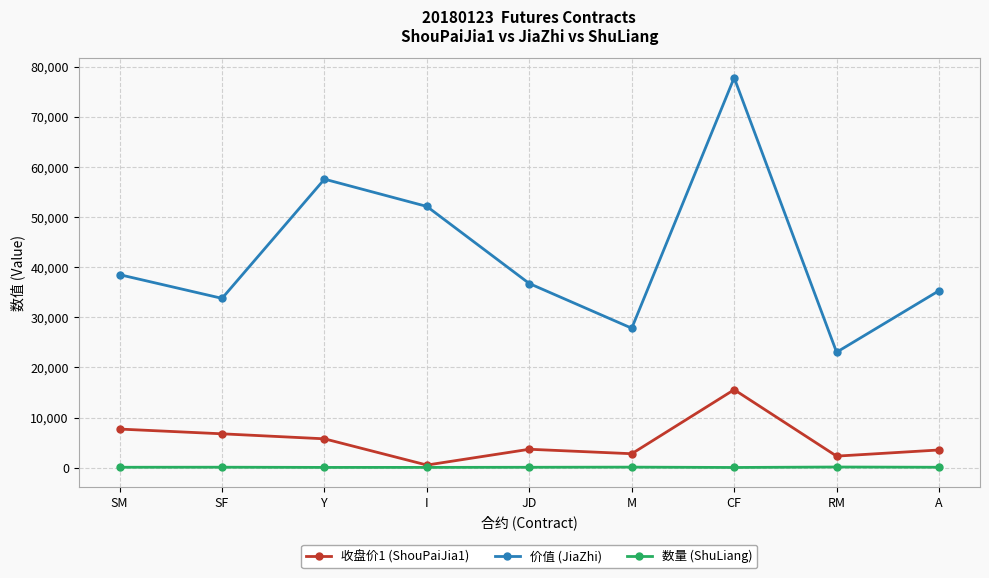

What is the sum of the 价值 (JiaZhi) values at SF and Y?

91400.0